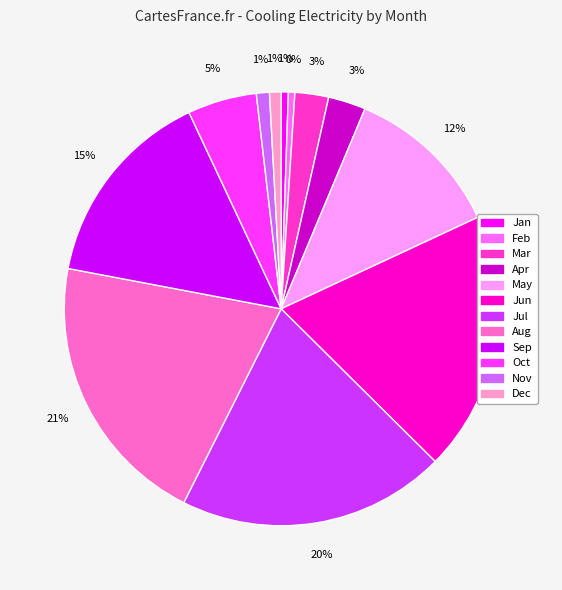

To the nearest percent, what percentage of the pie is Dec?

1%